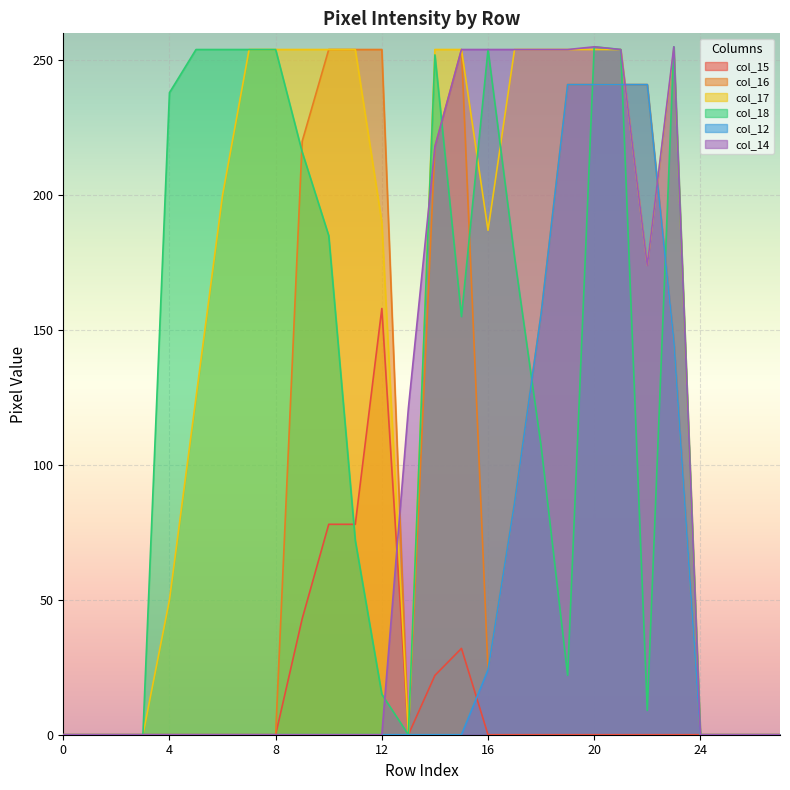

Which category has the highest value across all series?

20